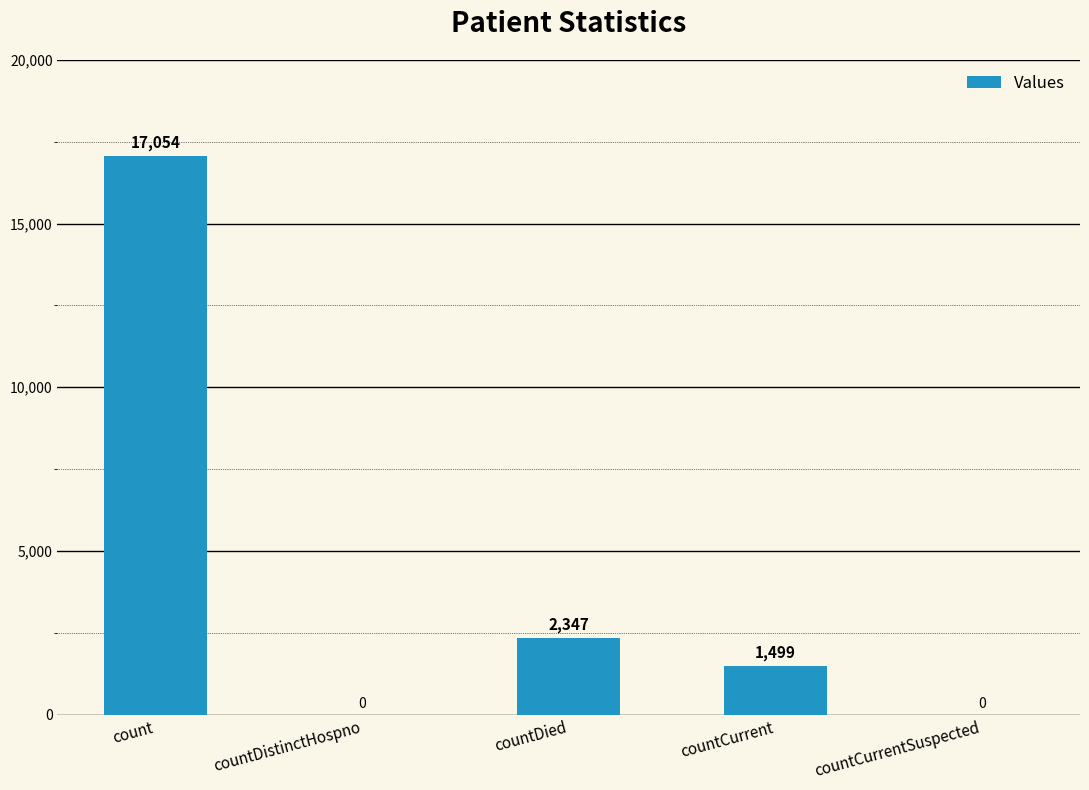

True or false: the data shows 0 at countDistinctHospno.

True